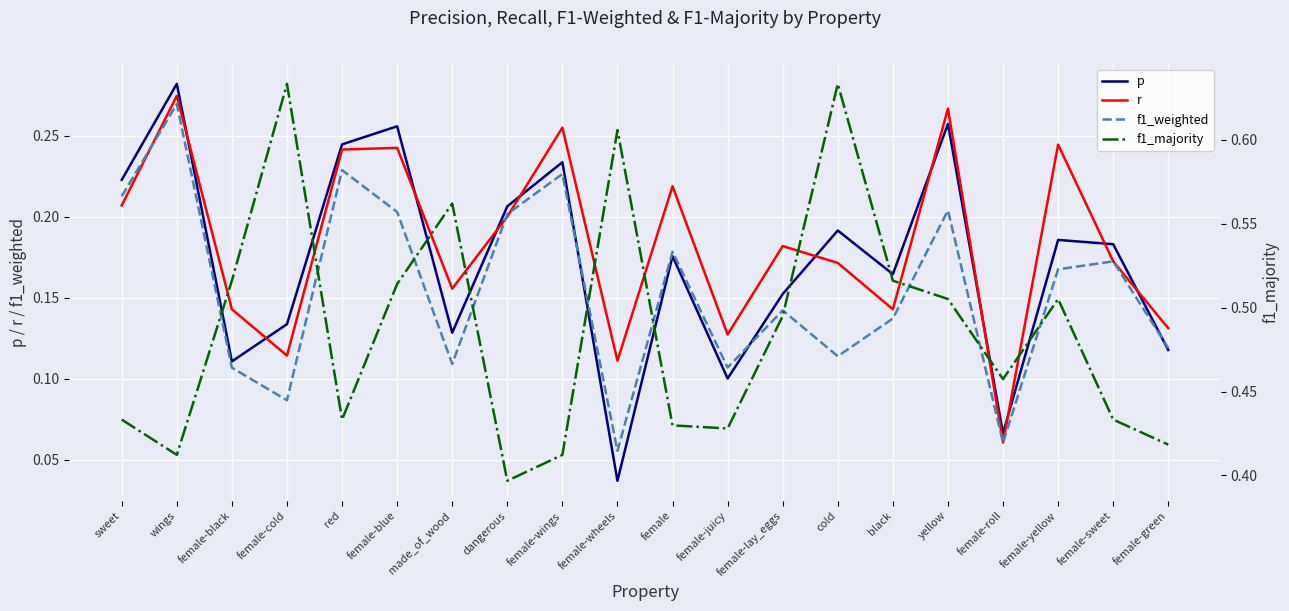

Is the value of r at female-cold greater than the value of p at red?

No